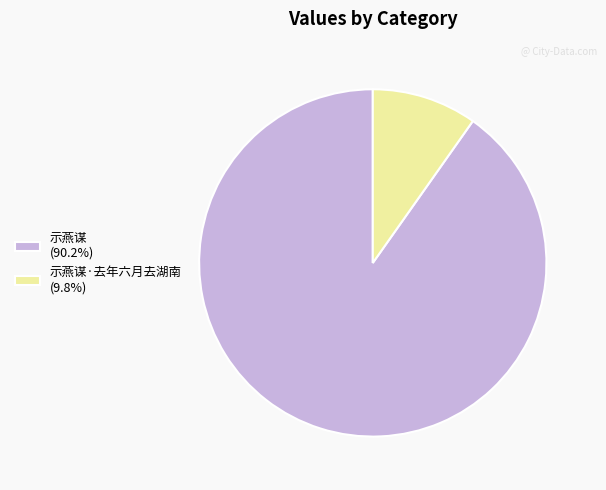

Does 示燕谋 (90.2%) account for over 50% of the chart?

Yes